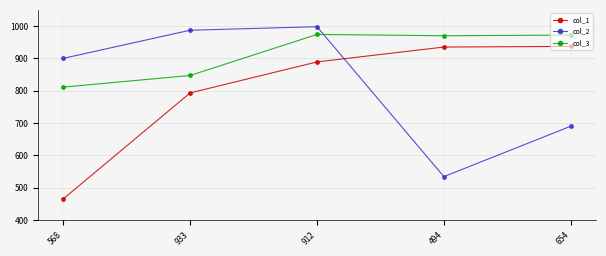

How many interior local valleys does the col_2 series have?

1